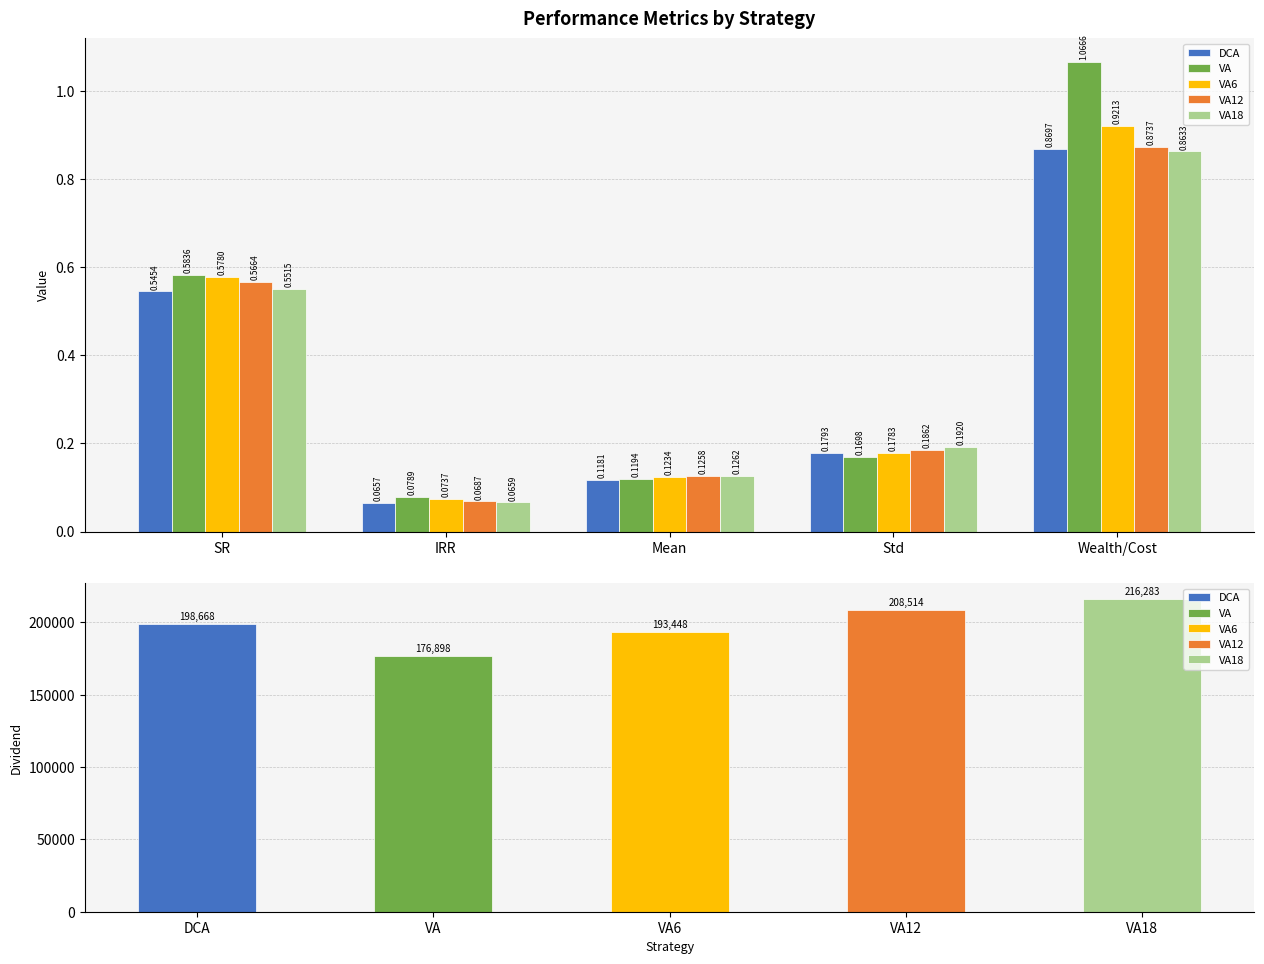

How many bars are there in each group?

5